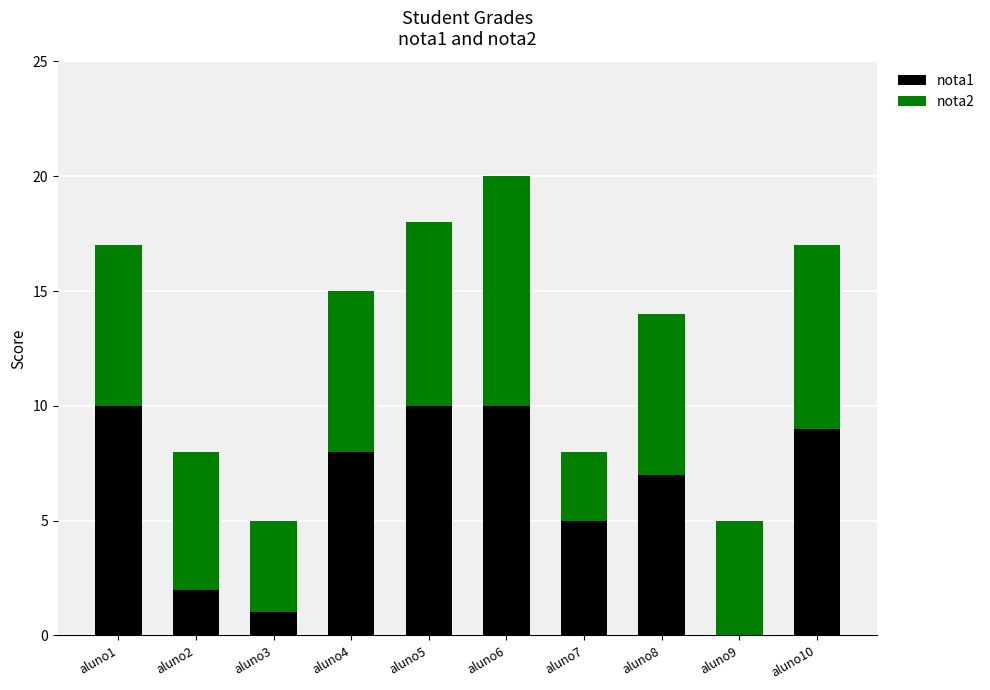

True or false: nota1 has a value of 9 at aluno10.

True